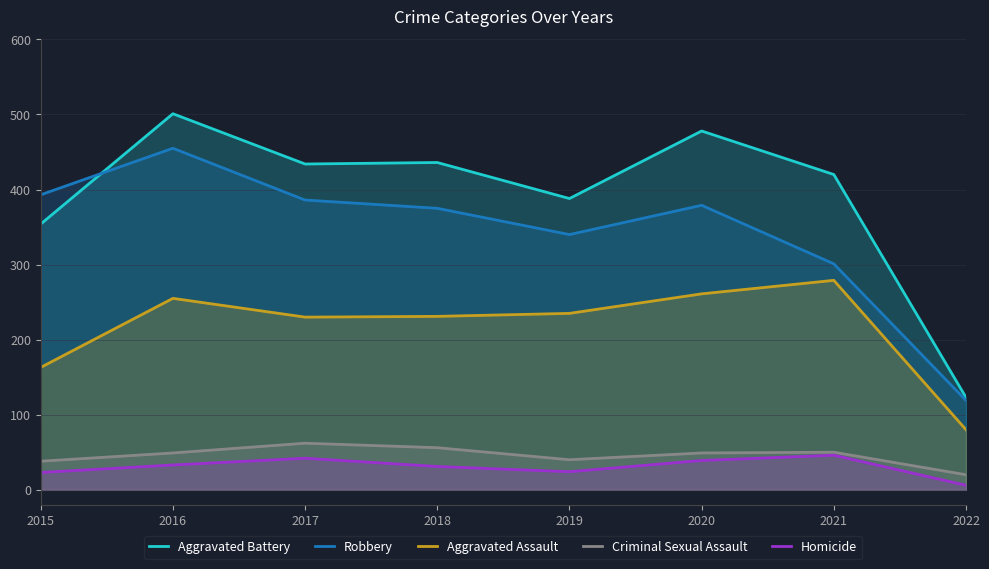

Which category has the lowest value in the Aggravated Assault series?

2022